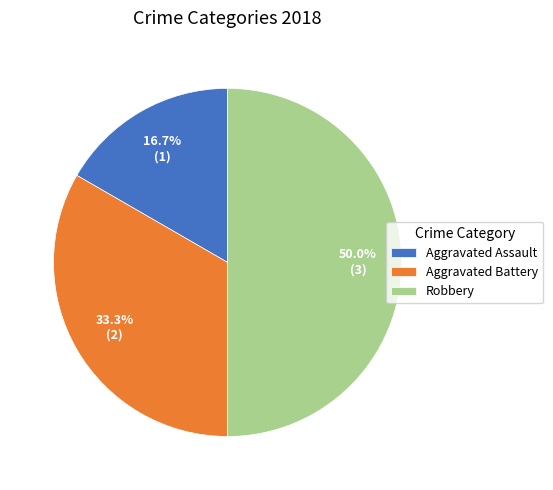

To the nearest percent, what portion does Aggravated Assault represent?

17%